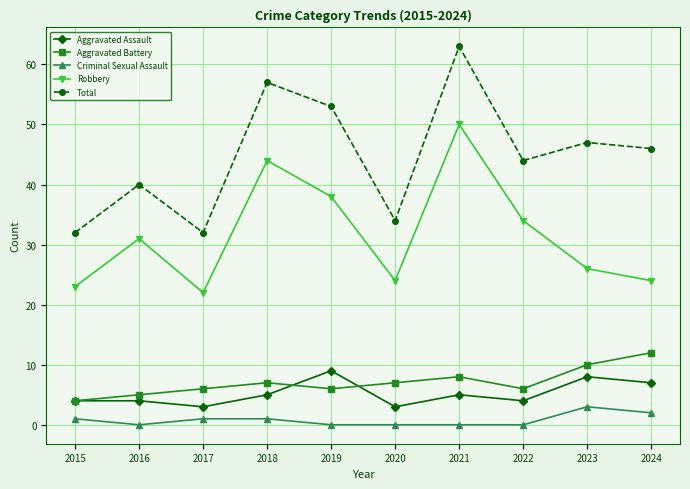

True or false: Criminal Sexual Assault and Robbery intersect in this chart.

False